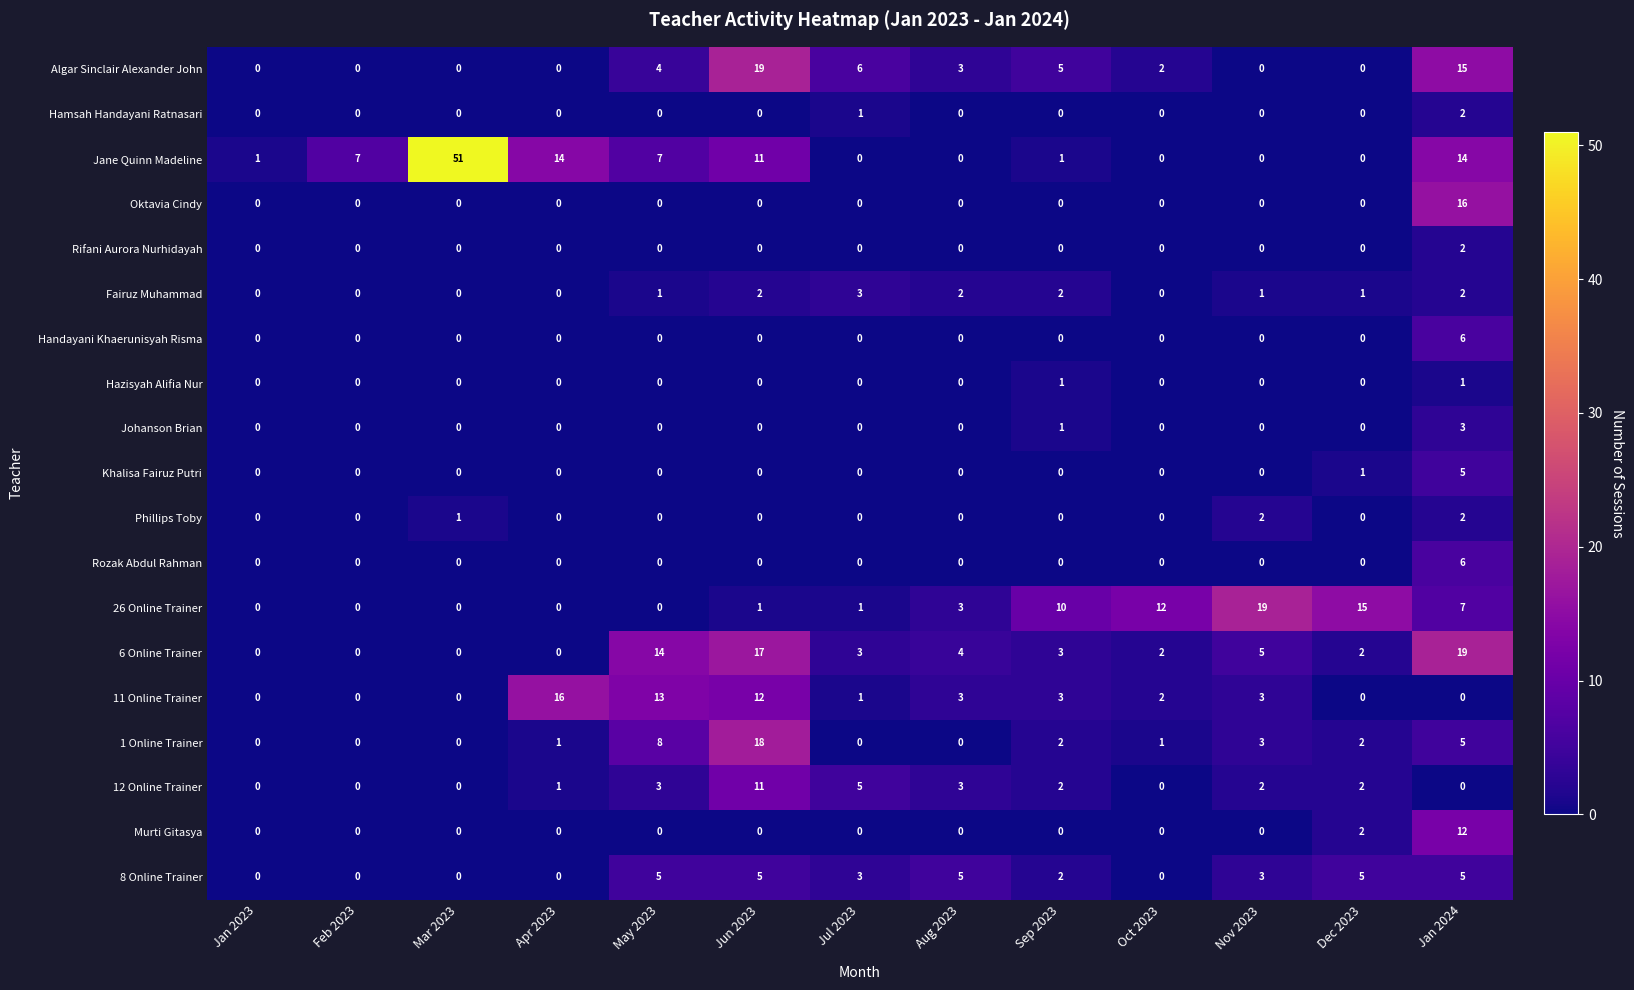

How many data points does each series have?

13